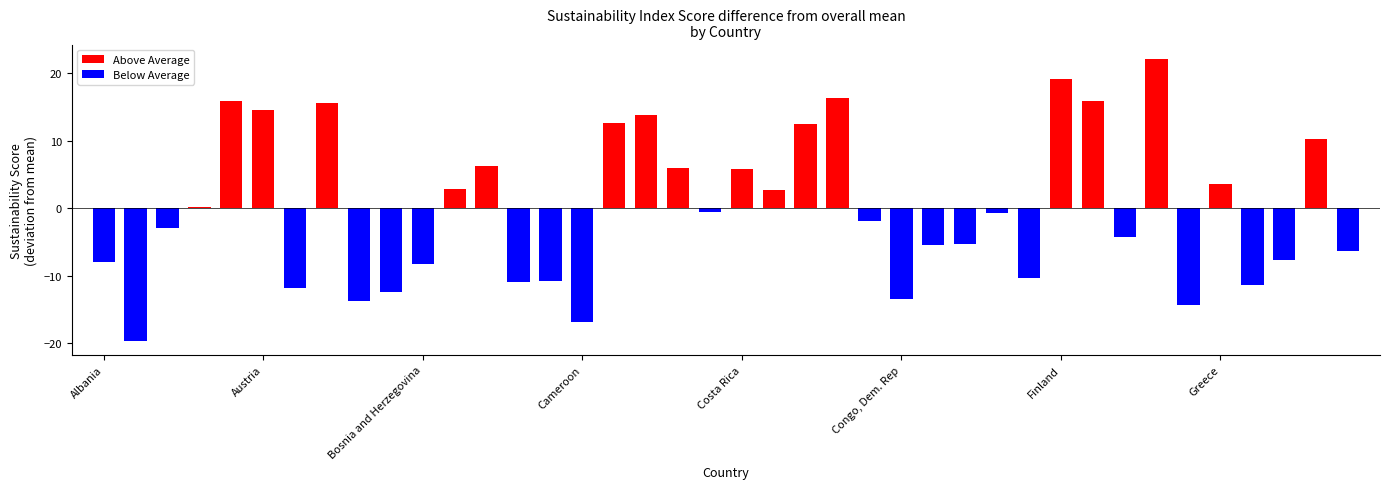

How many data points does each series have?

40